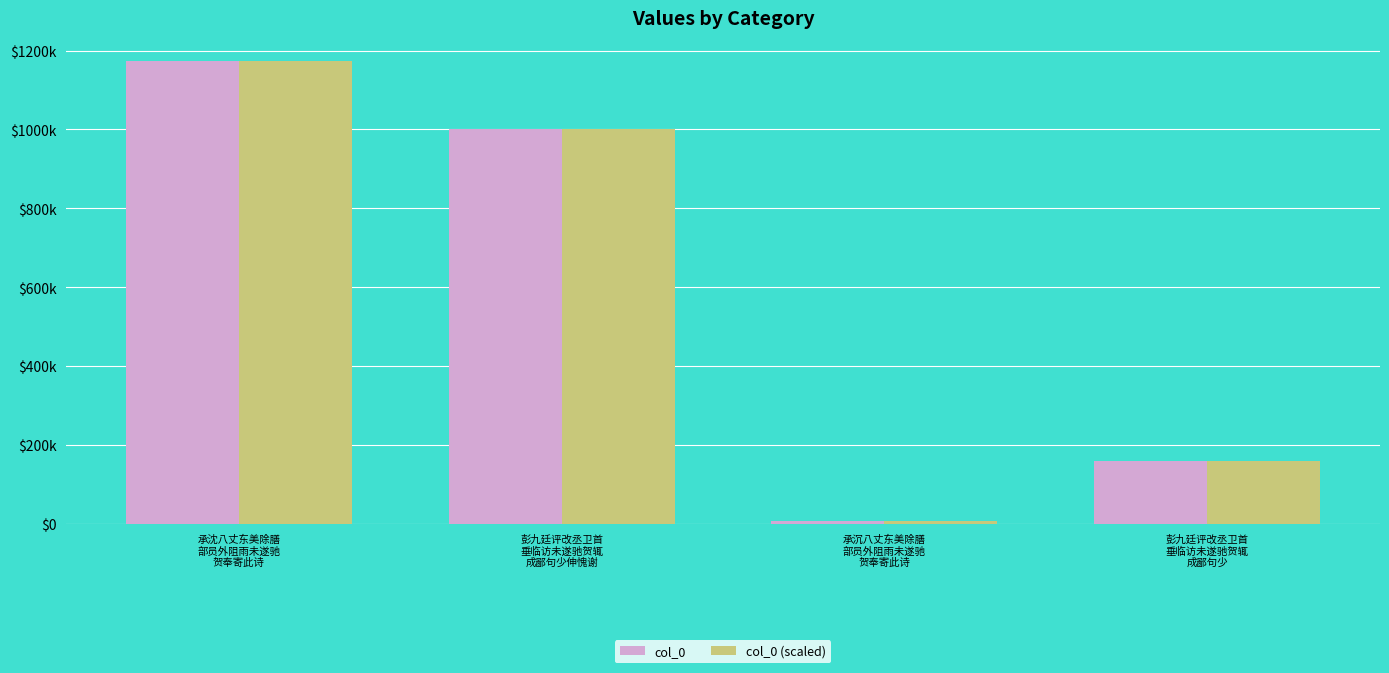

Where is col_0 nearest to the value 590551?

彭九廷评改丞卫首
垂临访未遂驰贺辄
成鄙句少伸愧谢